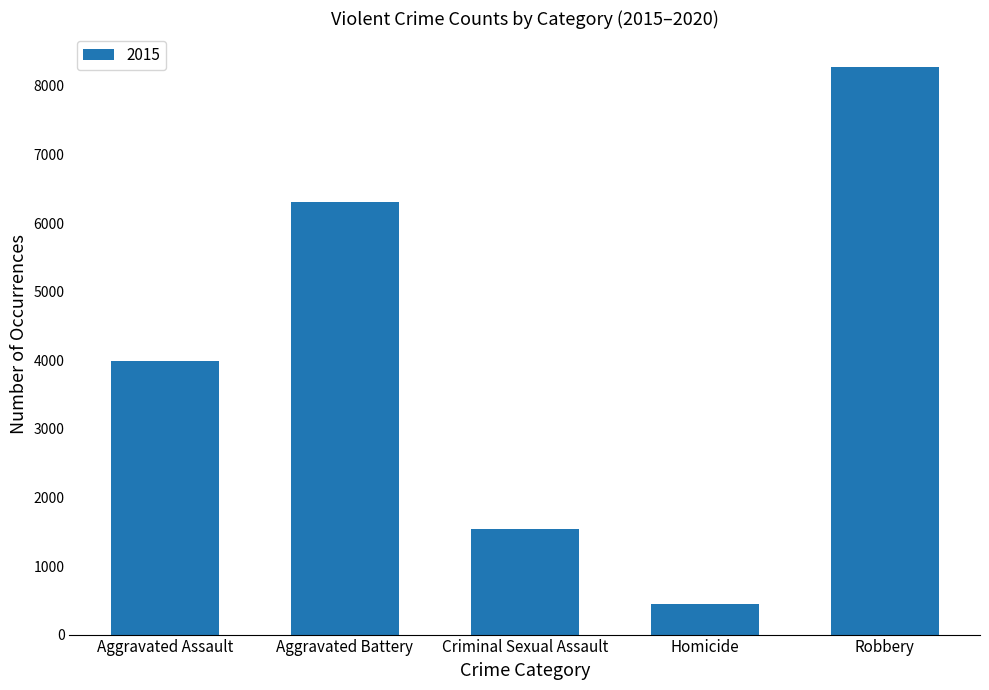

The chart shows a value of 6303 at Aggravated Battery. True or false?

True